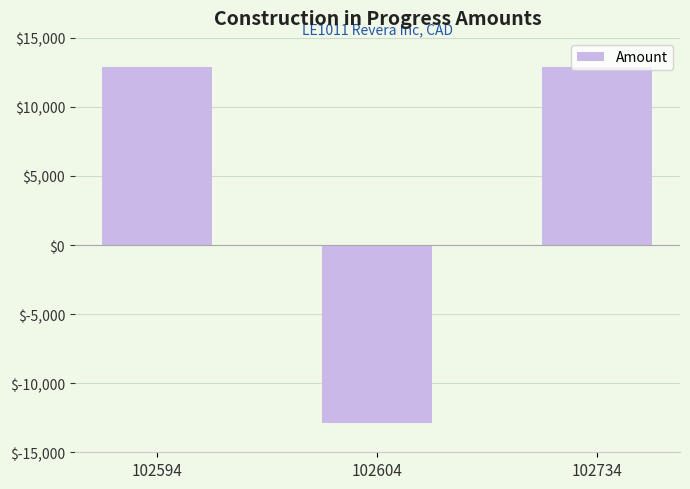

The value at 102604 is -12859.4. True or false?

True